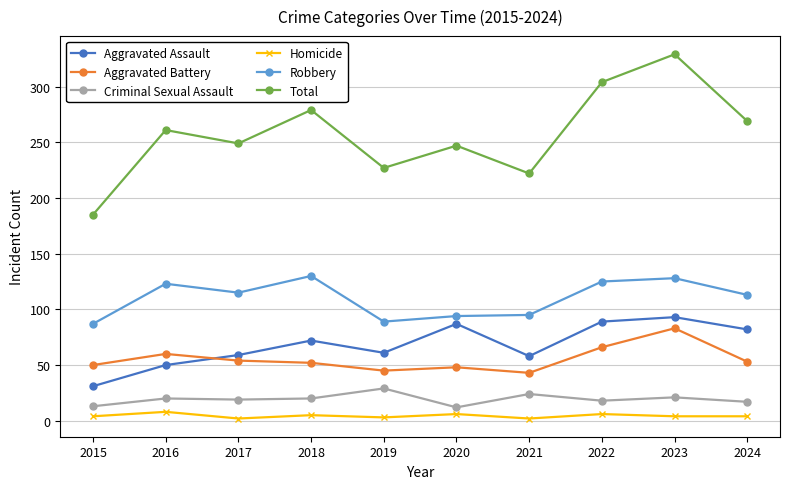

At which category does Aggravated Assault reach its first local valley?

2019